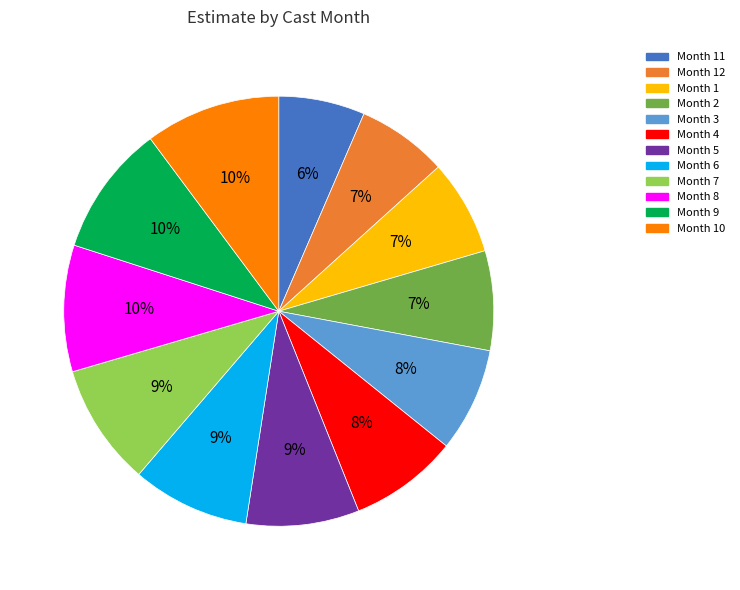

Is there any slice that represents more than half of the pie?

No